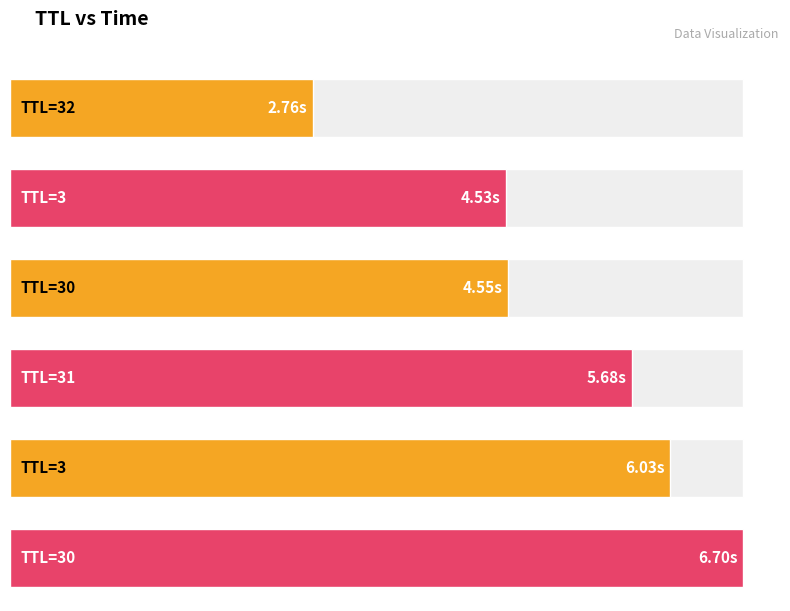

Count the number of categories in the chart.

6